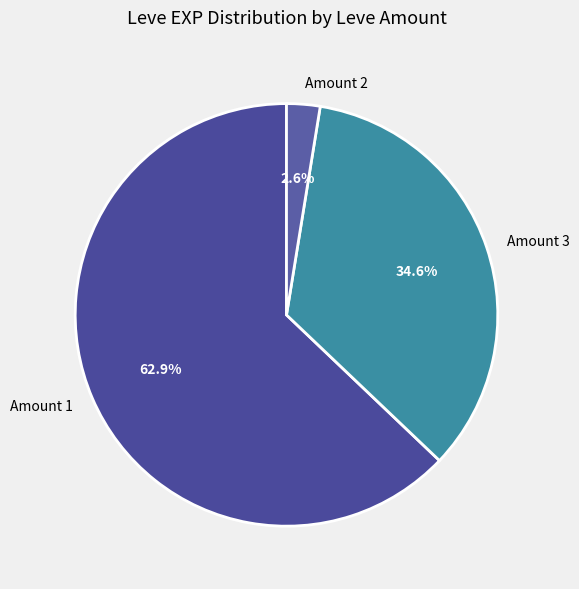

Is there any slice that represents more than half of the pie?

Yes